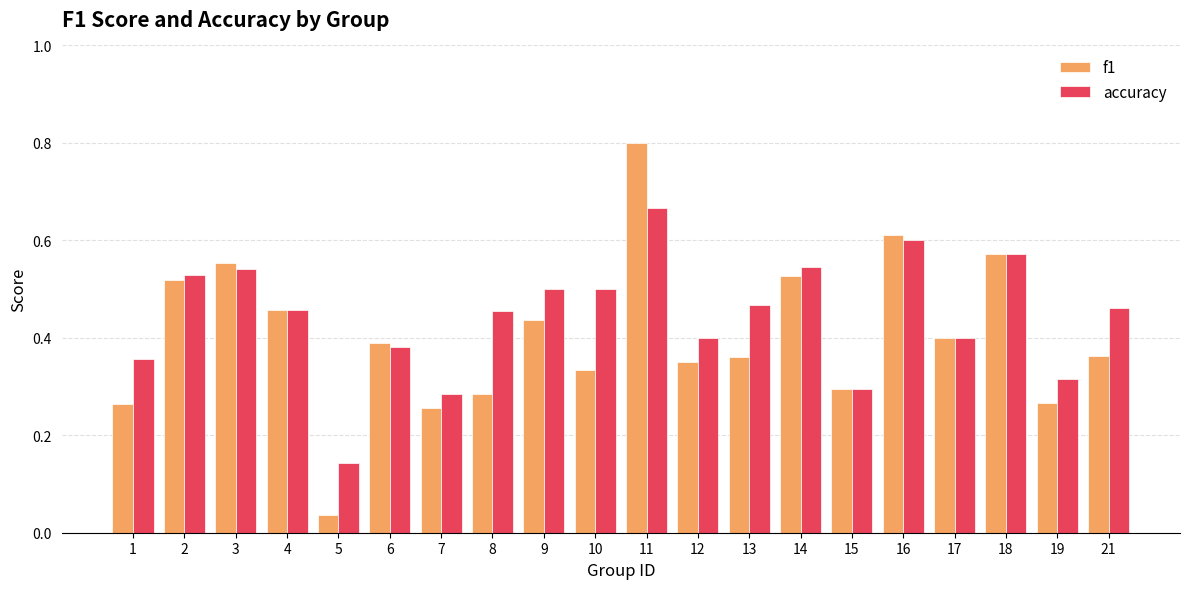

The accuracy series shows 0.6 at 4. True or false?

False